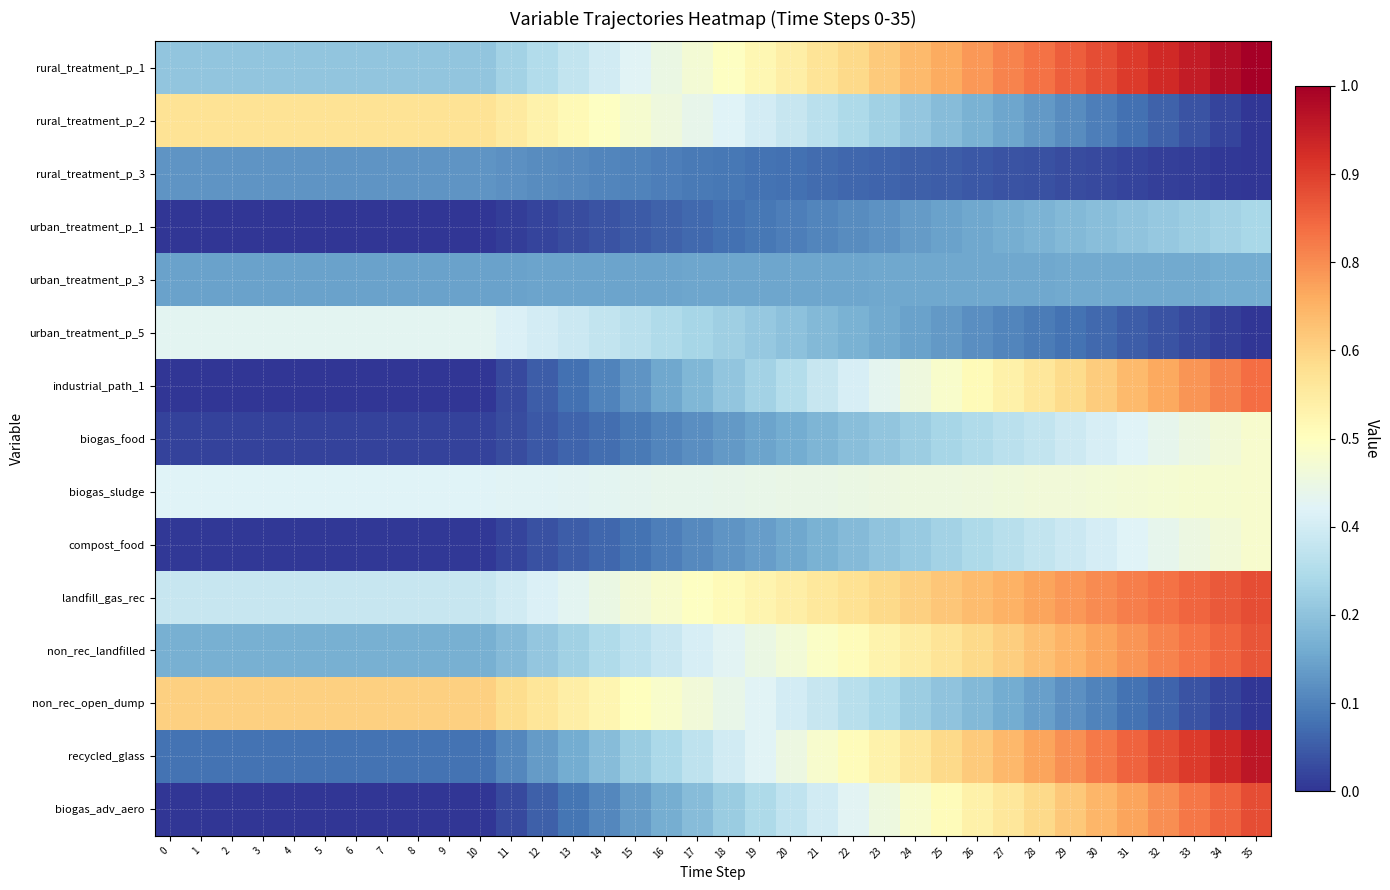

Reading left to right, transcribe all the data shown in this chart.

rural_treatment_p_1: 0=0.3	1=0.3	2=0.3	3=0.3	4=0.3	5=0.3	6=0.3	7=0.3	8=0.3	9=0.3	10=0.3	11=0.3	12=0.3	13=0.3	14=0.4	15=0.4	16=0.4	17=0.5	18=0.5	19=0.5	20=0.6	21=0.6	22=0.6	23=0.6	24=0.7	25=0.7	26=0.7	27=0.8	28=0.8	29=0.8	30=0.9	31=0.9	32=0.9	33=0.9	34=1.0	35=1.0
rural_treatment_p_2: 0=0.6	1=0.6	2=0.6	3=0.6	4=0.6	5=0.6	6=0.6	7=0.6	8=0.6	9=0.6	10=0.6	11=0.6	12=0.5	13=0.5	14=0.5	15=0.5	16=0.4	17=0.4	18=0.4	19=0.4	20=0.4	21=0.3	22=0.3	23=0.3	24=0.3	25=0.2	26=0.2	27=0.2	28=0.2	29=0.1	30=0.1	31=0.1	32=0.1	33=0.0	34=0.0	35=0.0
rural_treatment_p_3: 0=0.2	1=0.2	2=0.2	3=0.2	4=0.2	5=0.2	6=0.2	7=0.2	8=0.2	9=0.2	10=0.2	11=0.2	12=0.1	13=0.1	14=0.1	15=0.1	16=0.1	17=0.1	18=0.1	19=0.1	20=0.1	21=0.1	22=0.1	23=0.1	24=0.1	25=0.1	26=0.1	27=0.1	28=0.0	29=0.0	30=0.0	31=0.0	32=0.0	33=0.0	34=0.0	35=0.0
urban_treatment_p_1: 0=0.0	1=0.0	2=0.0	3=0.0	4=0.0	5=0.0	6=0.0	7=0.0	8=0.0	9=0.0	10=0.0	11=0.0	12=0.0	13=0.0	14=0.0	15=0.1	16=0.1	17=0.1	18=0.1	19=0.1	20=0.1	21=0.1	22=0.1	23=0.2	24=0.2	25=0.2	26=0.2	27=0.2	28=0.2	29=0.2	30=0.2	31=0.3	32=0.3	33=0.3	34=0.3	35=0.3
urban_treatment_p_3: 0=0.2	1=0.2	2=0.2	3=0.2	4=0.2	5=0.2	6=0.2	7=0.2	8=0.2	9=0.2	10=0.2	11=0.2	12=0.2	13=0.2	14=0.2	15=0.2	16=0.2	17=0.2	18=0.2	19=0.2	20=0.2	21=0.2	22=0.2	23=0.2	24=0.2	25=0.2	26=0.2	27=0.2	28=0.2	29=0.2	30=0.2	31=0.2	32=0.2	33=0.2	34=0.2	35=0.2
urban_treatment_p_5: 0=0.4	1=0.4	2=0.4	3=0.4	4=0.4	5=0.4	6=0.4	7=0.4	8=0.4	9=0.4	10=0.4	11=0.4	12=0.4	13=0.4	14=0.3	15=0.3	16=0.3	17=0.3	18=0.3	19=0.3	20=0.2	21=0.2	22=0.2	23=0.2	24=0.2	25=0.2	26=0.1	27=0.1	28=0.1	29=0.1	30=0.1	31=0.1	32=0.0	33=0.0	34=0.0	35=0.0
industrial_path_1: 0=0.0	1=0.0	2=0.0	3=0.0	4=0.0	5=0.0	6=0.0	7=0.0	8=0.0	9=0.0	10=0.0	11=0.0	12=0.1	13=0.1	14=0.1	15=0.2	16=0.2	17=0.2	18=0.3	19=0.3	20=0.3	21=0.4	22=0.4	23=0.4	24=0.4	25=0.5	26=0.5	27=0.5	28=0.6	29=0.6	30=0.6	31=0.7	32=0.7	33=0.7	34=0.8	35=0.8
biogas_food: 0=0.0	1=0.0	2=0.0	3=0.0	4=0.0	5=0.0	6=0.0	7=0.0	8=0.0	9=0.0	10=0.0	11=0.0	12=0.1	13=0.1	14=0.1	15=0.1	16=0.1	17=0.1	18=0.2	19=0.2	20=0.2	21=0.2	22=0.2	23=0.3	24=0.3	25=0.3	26=0.3	27=0.3	28=0.3	29=0.4	30=0.4	31=0.4	32=0.4	33=0.4	34=0.5	35=0.5
biogas_sludge: 0=0.4	1=0.4	2=0.4	3=0.4	4=0.4	5=0.4	6=0.4	7=0.4	8=0.4	9=0.4	10=0.4	11=0.4	12=0.4	13=0.4	14=0.4	15=0.4	16=0.4	17=0.4	18=0.4	19=0.4	20=0.4	21=0.4	22=0.4	23=0.4	24=0.4	25=0.4	26=0.4	27=0.5	28=0.5	29=0.5	30=0.5	31=0.5	32=0.5	33=0.5	34=0.5	35=0.5
compost_food: 0=0.0	1=0.0	2=0.0	3=0.0	4=0.0	5=0.0	6=0.0	7=0.0	8=0.0	9=0.0	10=0.0	11=0.0	12=0.0	13=0.1	14=0.1	15=0.1	16=0.1	17=0.1	18=0.2	19=0.2	20=0.2	21=0.2	22=0.2	23=0.3	24=0.3	25=0.3	26=0.3	27=0.3	28=0.3	29=0.4	30=0.4	31=0.4	32=0.4	33=0.4	34=0.5	35=0.5
landfill_gas_rec: 0=0.4	1=0.4	2=0.4	3=0.4	4=0.4	5=0.4	6=0.4	7=0.4	8=0.4	9=0.4	10=0.4	11=0.4	12=0.4	13=0.4	14=0.4	15=0.5	16=0.5	17=0.5	18=0.5	19=0.5	20=0.6	21=0.6	22=0.6	23=0.6	24=0.6	25=0.7	26=0.7	27=0.7	28=0.7	29=0.7	30=0.8	31=0.8	32=0.8	33=0.8	34=0.8	35=0.8
non_rec_landfilled: 0=0.2	1=0.2	2=0.2	3=0.2	4=0.2	5=0.2	6=0.2	7=0.2	8=0.2	9=0.2	10=0.2	11=0.2	12=0.3	13=0.3	14=0.3	15=0.3	16=0.4	17=0.4	18=0.4	19=0.4	20=0.5	21=0.5	22=0.5	23=0.5	24=0.6	25=0.6	26=0.6	27=0.6	28=0.7	29=0.7	30=0.7	31=0.7	32=0.8	33=0.8	34=0.8	35=0.8
non_rec_open_dump: 0=0.6	1=0.6	2=0.6	3=0.6	4=0.6	5=0.6	6=0.6	7=0.6	8=0.6	9=0.6	10=0.6	11=0.6	12=0.6	13=0.6	14=0.5	15=0.5	16=0.5	17=0.5	18=0.4	19=0.4	20=0.4	21=0.4	22=0.3	23=0.3	24=0.3	25=0.3	26=0.2	27=0.2	28=0.2	29=0.2	30=0.1	31=0.1	32=0.1	33=0.1	34=0.0	35=0.0
recycled_glass: 0=0.1	1=0.1	2=0.1	3=0.1	4=0.1	5=0.1	6=0.1	7=0.1	8=0.1	9=0.1	10=0.1	11=0.1	12=0.2	13=0.2	14=0.2	15=0.3	16=0.3	17=0.3	18=0.4	19=0.4	20=0.4	21=0.5	22=0.5	23=0.5	24=0.6	25=0.6	26=0.6	27=0.7	28=0.7	29=0.7	30=0.8	31=0.8	32=0.8	33=0.9	34=0.9	35=0.9
biogas_adv_aero: 0=0.0	1=0.0	2=0.0	3=0.0	4=0.0	5=0.0	6=0.0	7=0.0	8=0.0	9=0.0	10=0.0	11=0.0	12=0.1	13=0.1	14=0.1	15=0.2	16=0.2	17=0.2	18=0.3	19=0.3	20=0.3	21=0.4	22=0.4	23=0.4	24=0.5	25=0.5	26=0.5	27=0.6	28=0.6	29=0.6	30=0.7	31=0.7	32=0.7	33=0.8	34=0.8	35=0.8